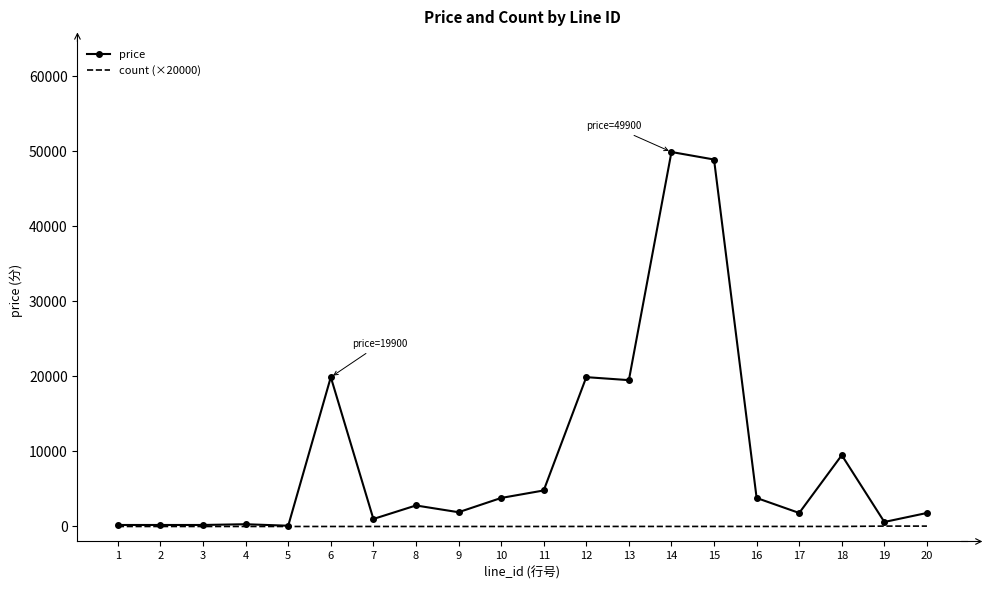

List the series in order of their peak value, highest first.

price, count (×20000)